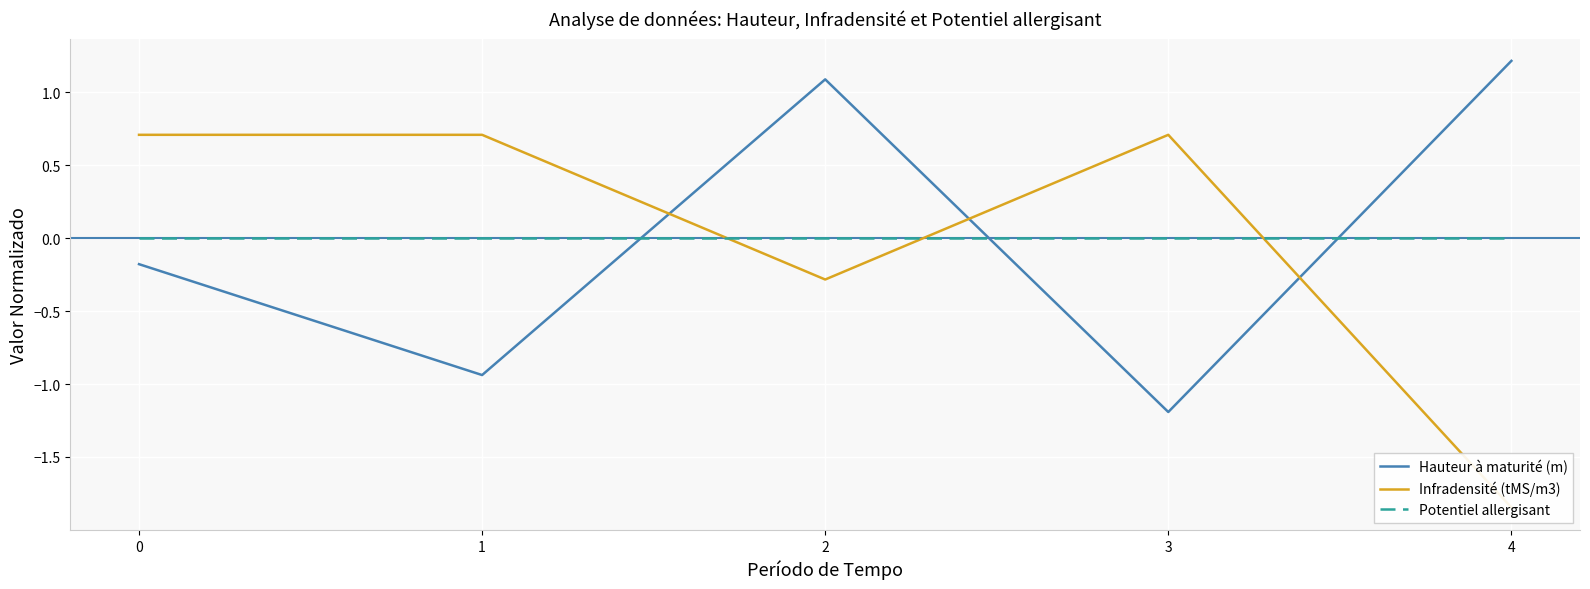

Which series has the widest spread of values?

Infradensité (tMS/m3)